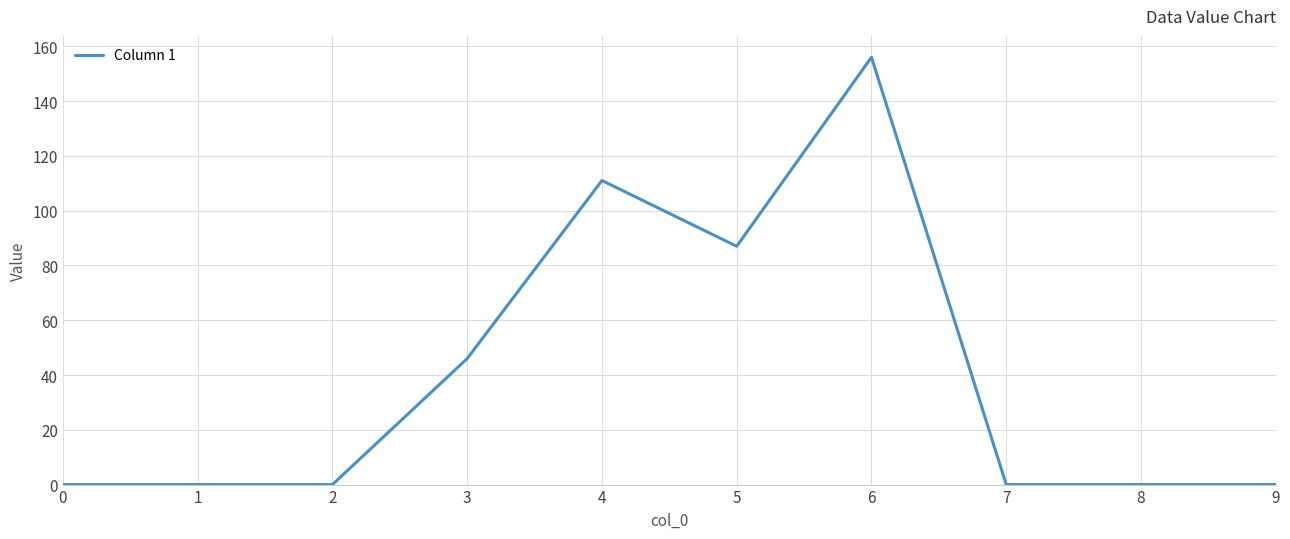

What value does the data have at 6, to the nearest 50?

150